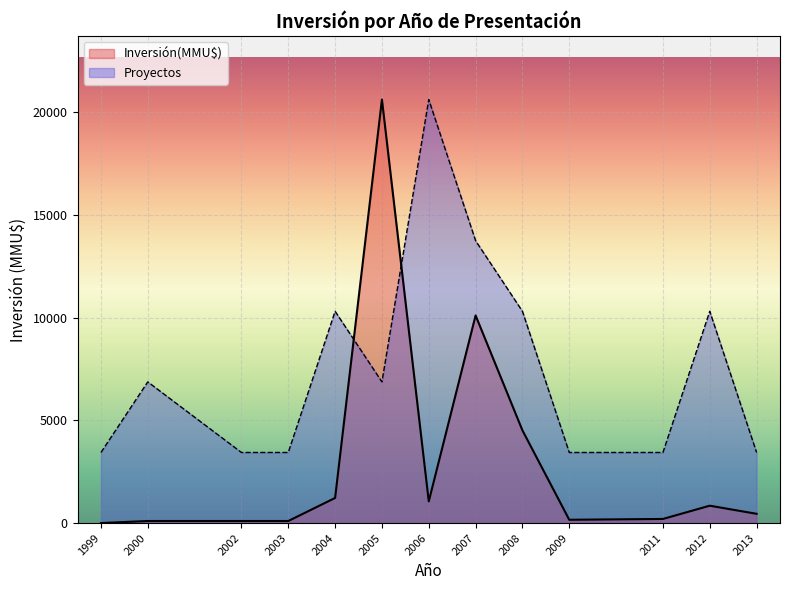

How many times do Inversión(MMU$) and Proyectos cross each other?

2